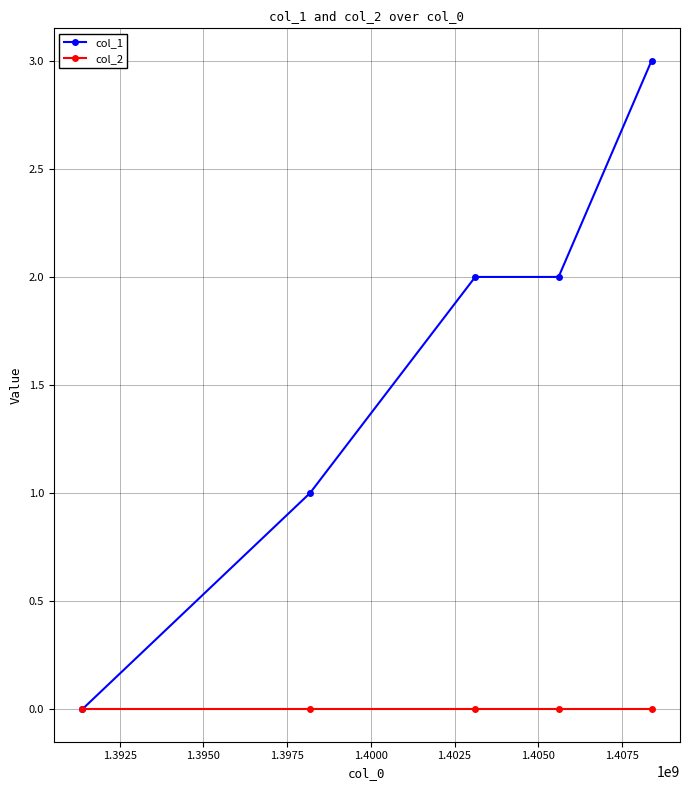

What are all the series names shown in the legend?

col_1, col_2